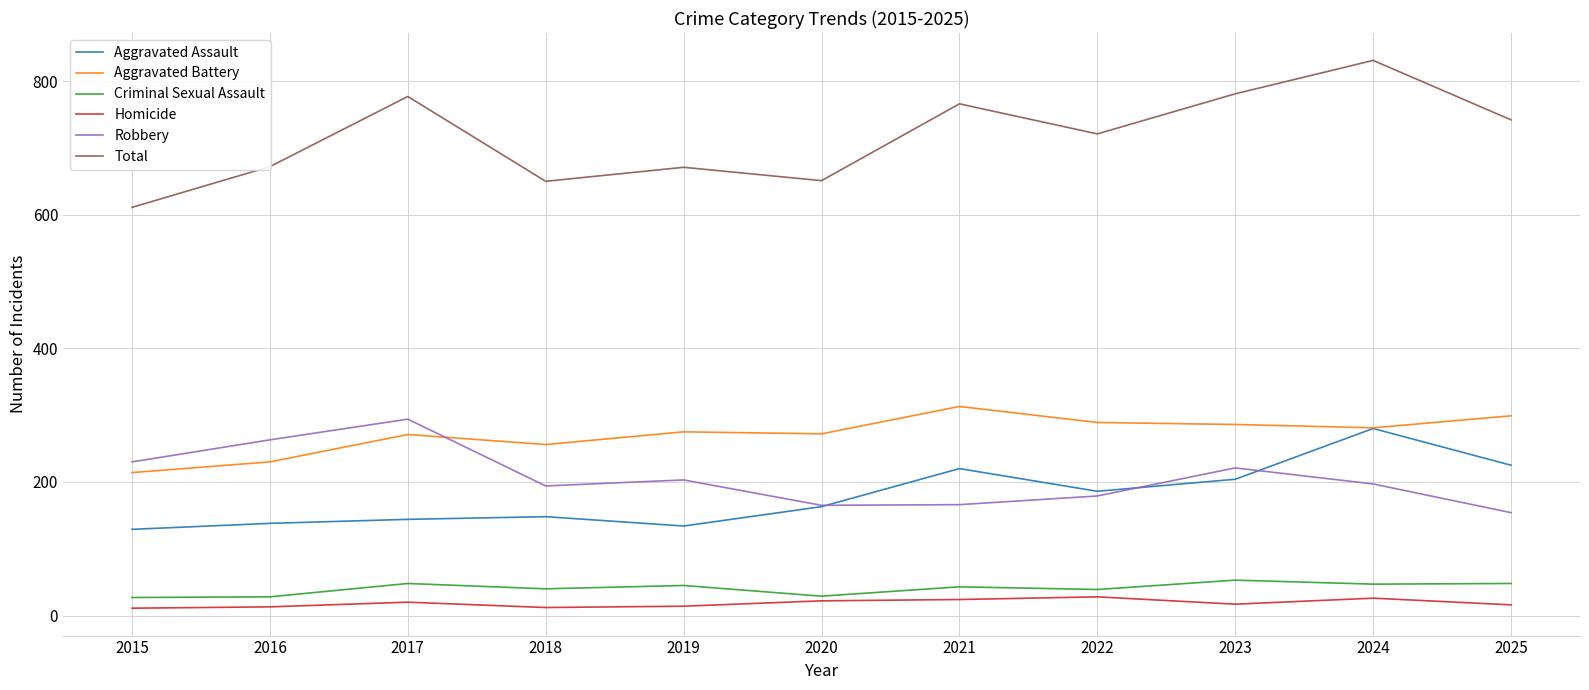

Is the value of Aggravated Assault at 2025 greater than the value of Homicide at 2015?

Yes